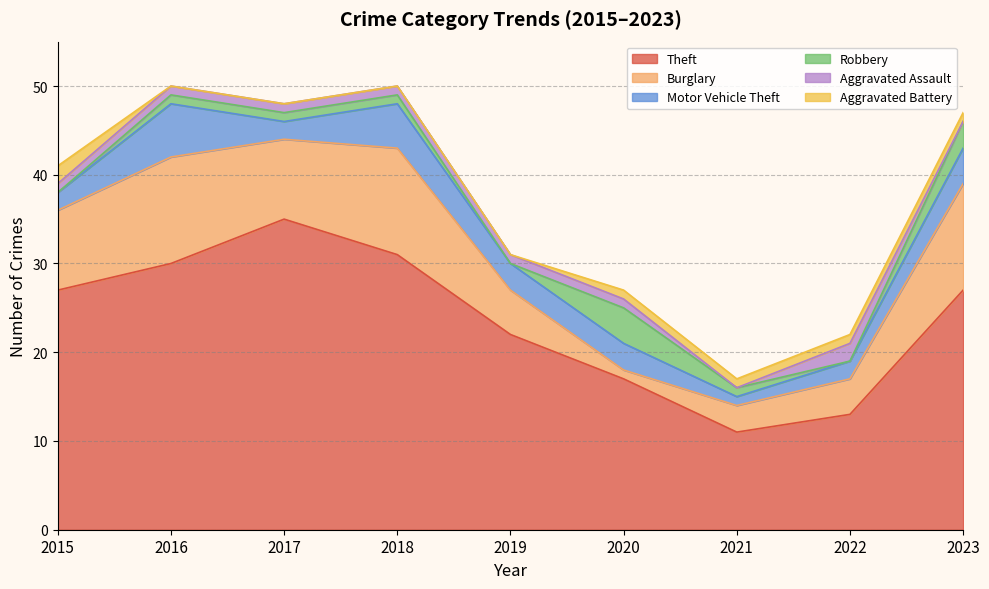

Which series ends up on top after the final intersection of Robbery and Aggravated Assault?

Robbery